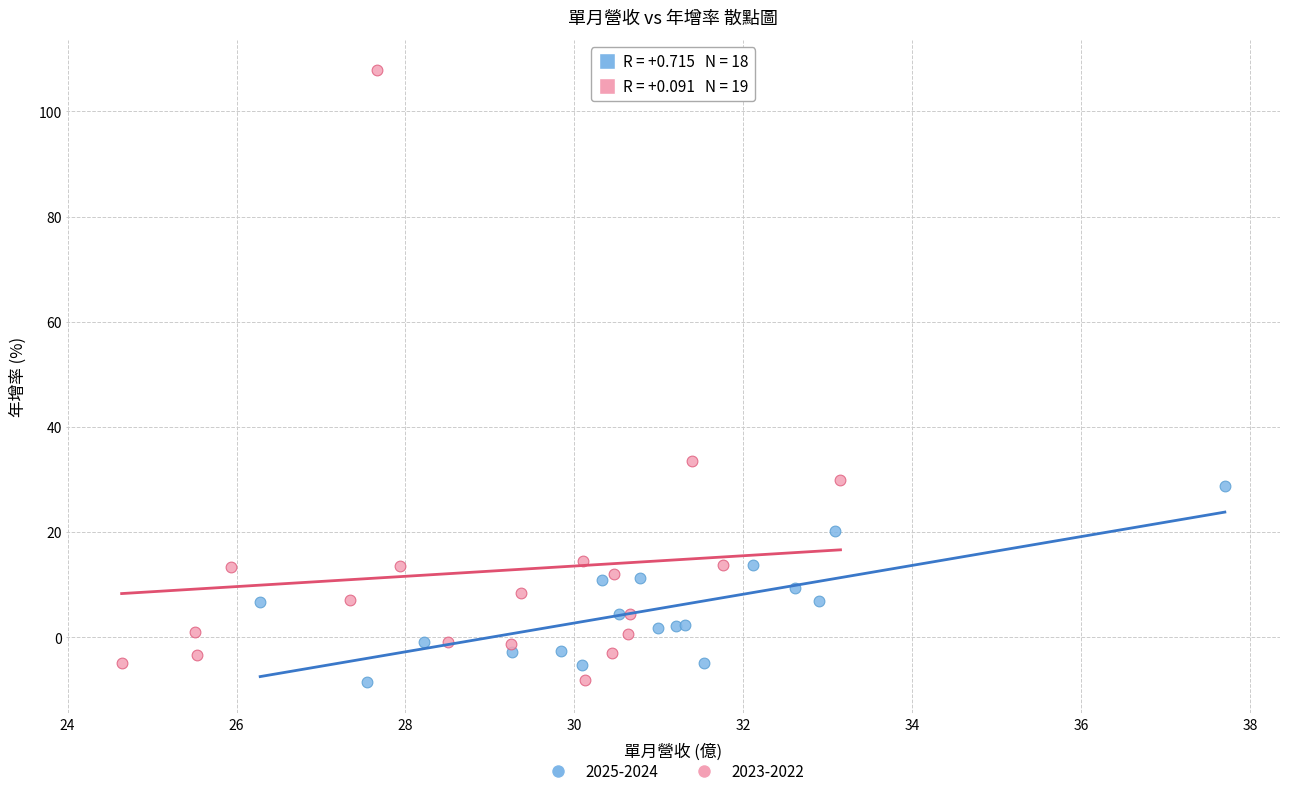

Which series has the widest spread of Y values?

2023-2022